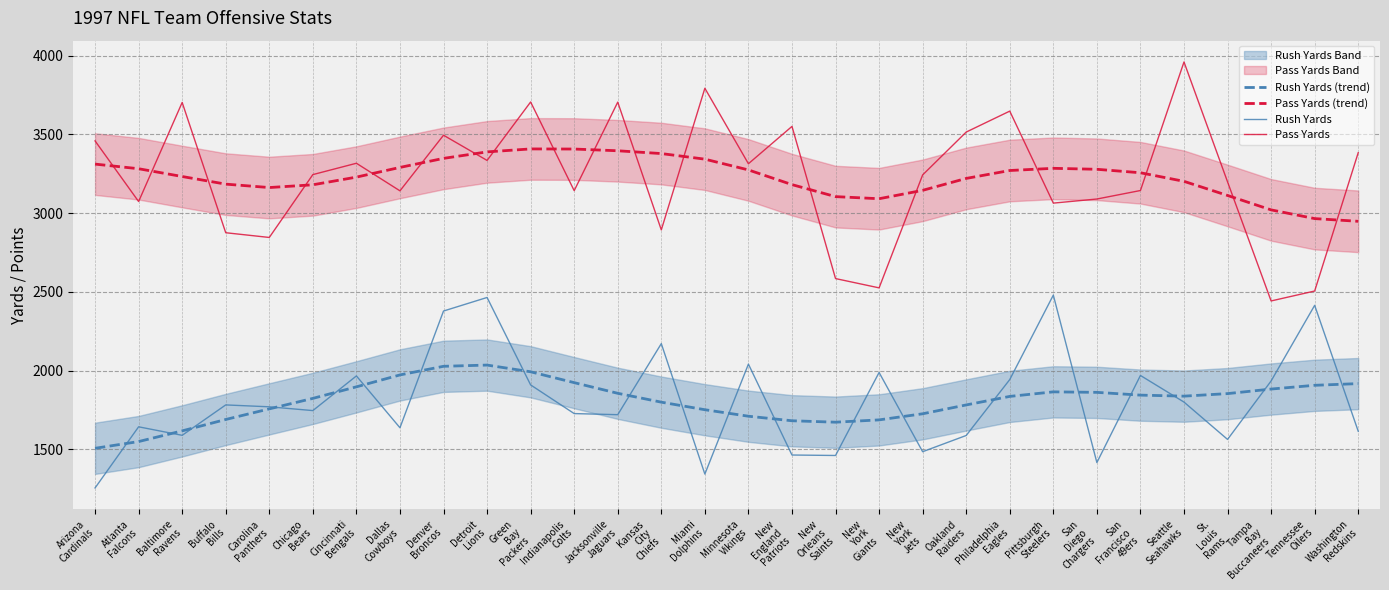

At which label does Pass Yards reach its peak?

Seattle
Seahawks